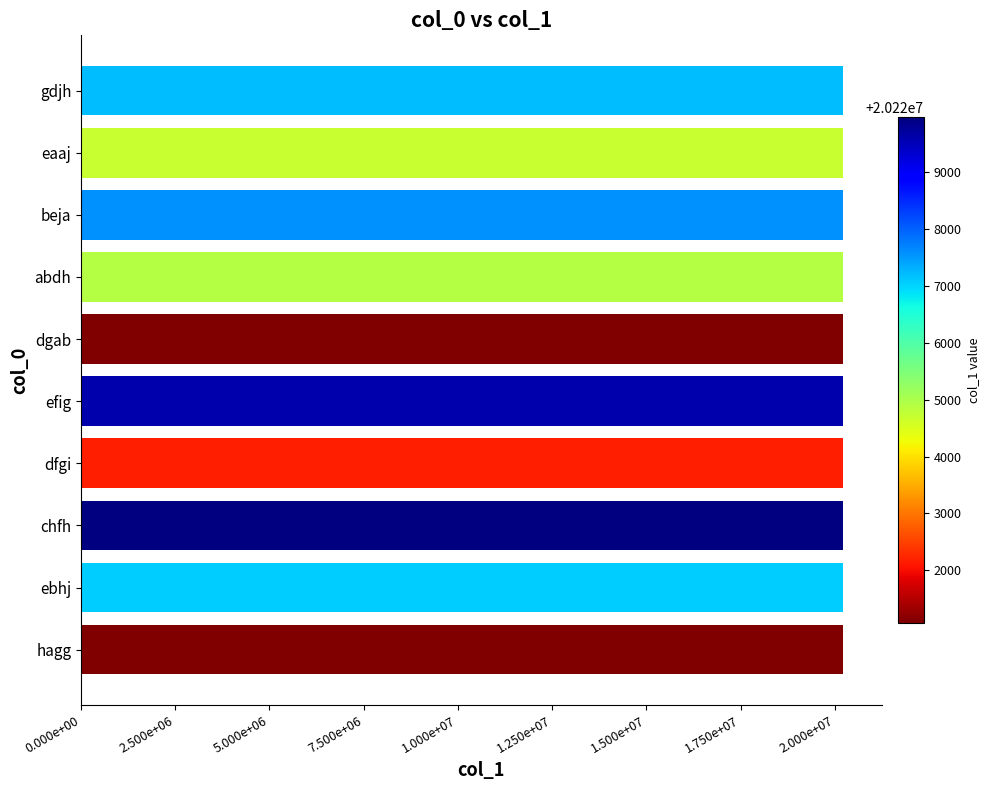

Does the chart contain any negative values?

No